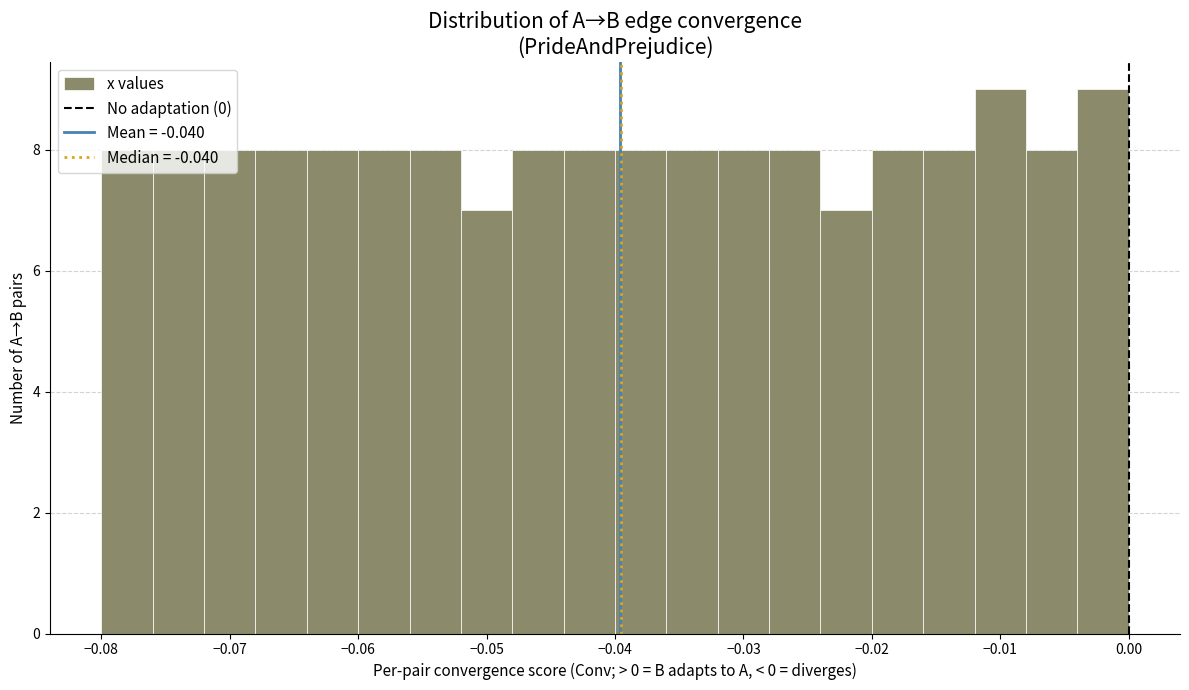

Reading left to right, transcribe this chart: for each bar, give the range it covers on the x-axis and its height. The values are not printed on the chart, so give them approximately, as read against the axis.

-0.080 to -0.076: 8
-0.076 to -0.072: 8
-0.072 to -0.068: 8
-0.068 to -0.064: 8
-0.064 to -0.060: 8
-0.060 to -0.056: 8
-0.056 to -0.052: 8
-0.052 to -0.048: 7
-0.048 to -0.044: 8
-0.044 to -0.040: 8
-0.040 to -0.036: 8
-0.036 to -0.032: 8
-0.032 to -0.028: 8
-0.028 to -0.024: 8
-0.024 to -0.020: 7
-0.020 to -0.016: 8
-0.016 to -0.012: 8
-0.012 to -0.008: 9
-0.008 to -0.004: 8
-0.004 to 0.000: 9